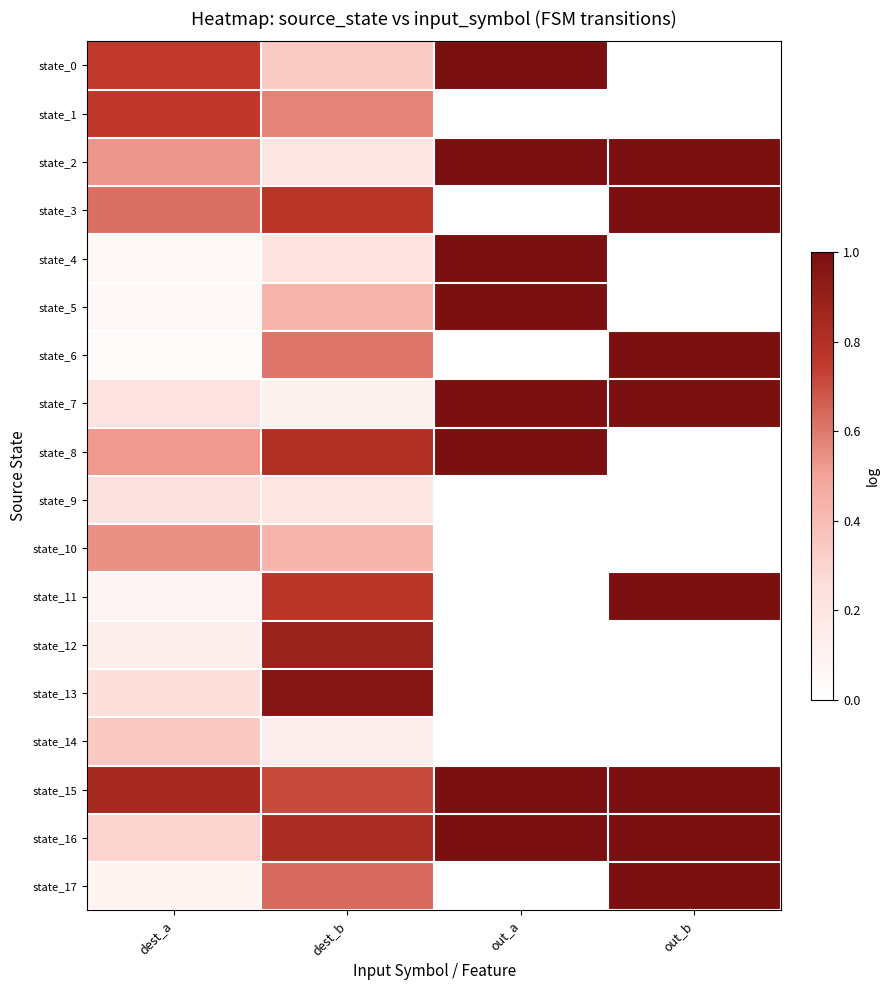

Reading right to left, transcribe all the data shown in this chart.

state_0: out_b=0.0	out_a=1.0	dest_b=0.3	dest_a=0.7
state_1: out_b=0.0	out_a=0.0	dest_b=0.6	dest_a=0.8
state_2: out_b=1.0	out_a=1.0	dest_b=0.2	dest_a=0.5
state_3: out_b=1.0	out_a=0.0	dest_b=0.8	dest_a=0.6
state_4: out_b=0.0	out_a=1.0	dest_b=0.2	dest_a=0.1
state_5: out_b=0.0	out_a=1.0	dest_b=0.4	dest_a=0.0
state_6: out_b=1.0	out_a=0.0	dest_b=0.6	dest_a=0.0
state_7: out_b=1.0	out_a=1.0	dest_b=0.1	dest_a=0.2
state_8: out_b=0.0	out_a=1.0	dest_b=0.8	dest_a=0.5
state_9: out_b=0.0	out_a=0.0	dest_b=0.2	dest_a=0.2
state_10: out_b=0.0	out_a=0.0	dest_b=0.4	dest_a=0.5
state_11: out_b=1.0	out_a=0.0	dest_b=0.8	dest_a=0.1
state_12: out_b=0.0	out_a=0.0	dest_b=0.9	dest_a=0.1
state_13: out_b=0.0	out_a=0.0	dest_b=1.0	dest_a=0.2
state_14: out_b=0.0	out_a=0.0	dest_b=0.1	dest_a=0.3
state_15: out_b=1.0	out_a=1.0	dest_b=0.7	dest_a=0.8
state_16: out_b=1.0	out_a=1.0	dest_b=0.8	dest_a=0.3
state_17: out_b=1.0	out_a=0.0	dest_b=0.6	dest_a=0.1